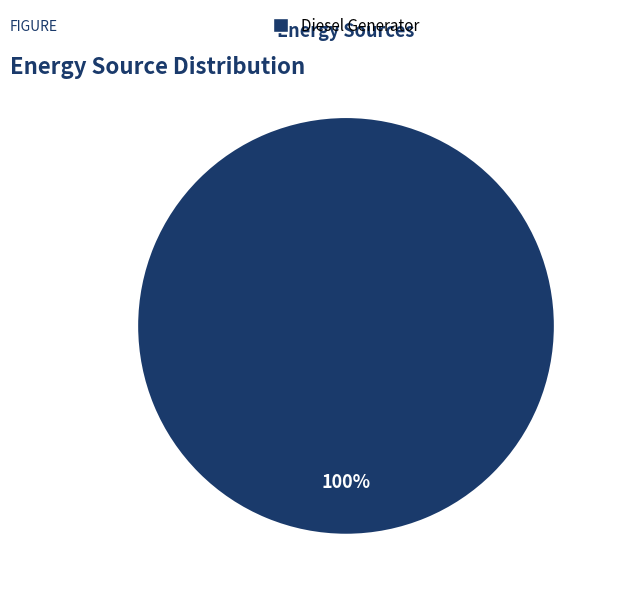

Is there any slice that represents more than half of the pie?

Yes